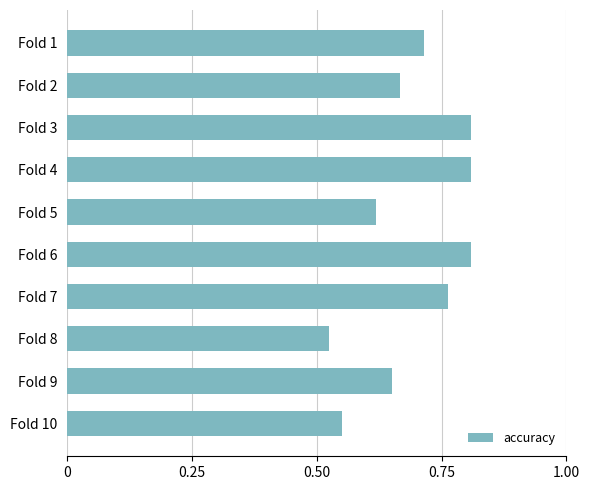

How many values are between 0 and 1?

10